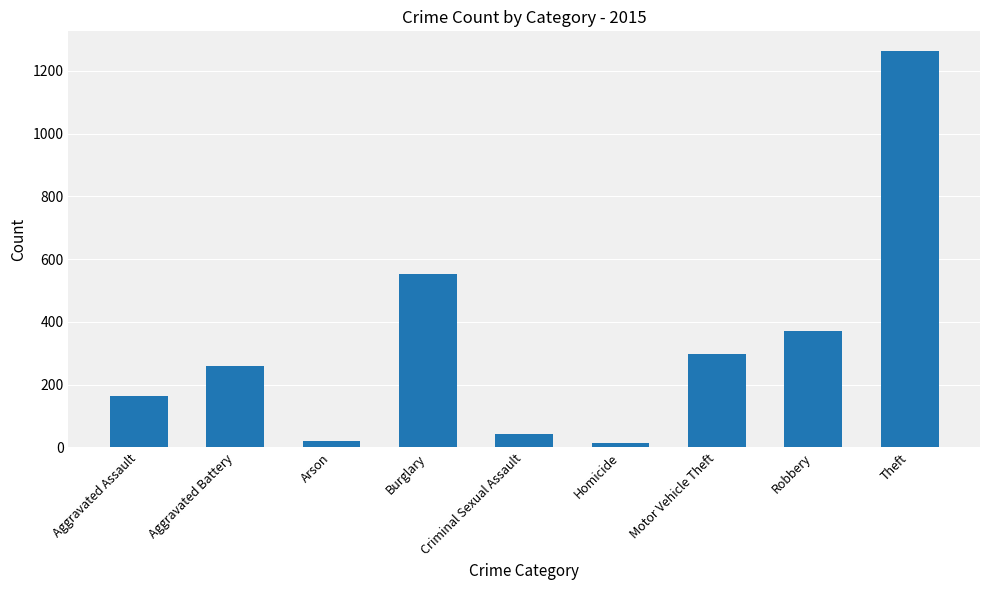

What is the label of the 1st bar from the right?

Theft